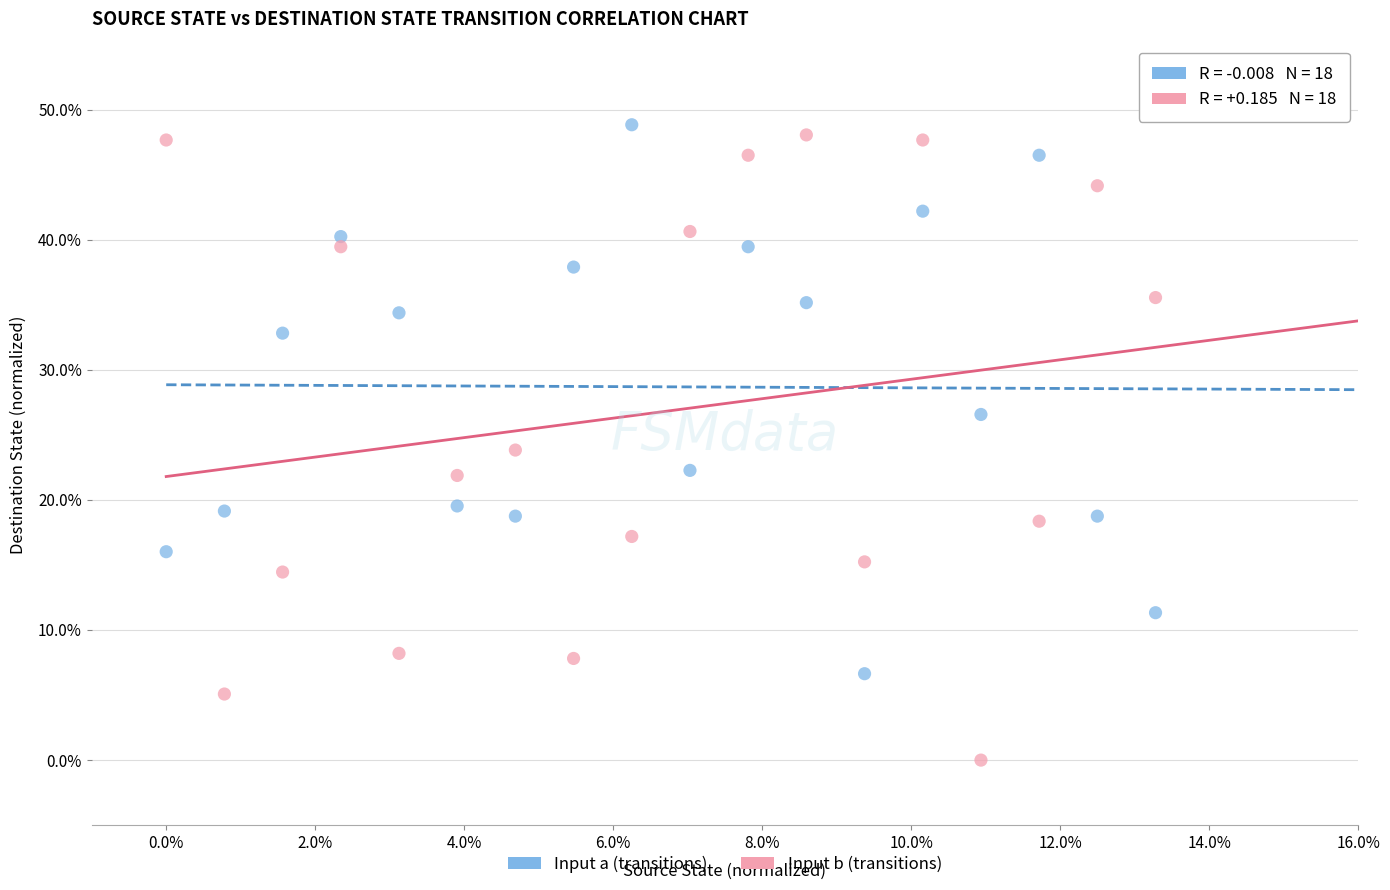

Which series has the widest spread of Y values?

Input b (transitions)